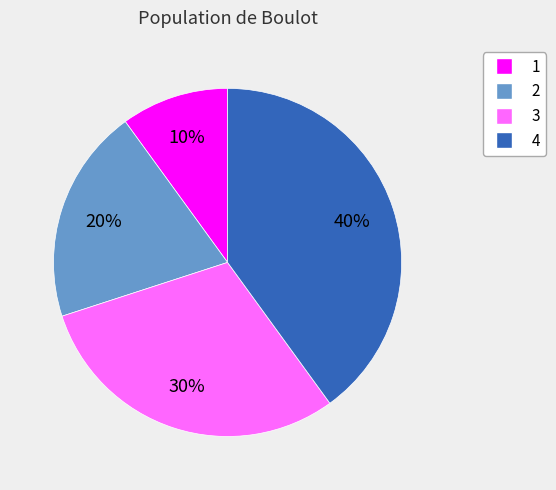

Does any single category account for the majority?

No